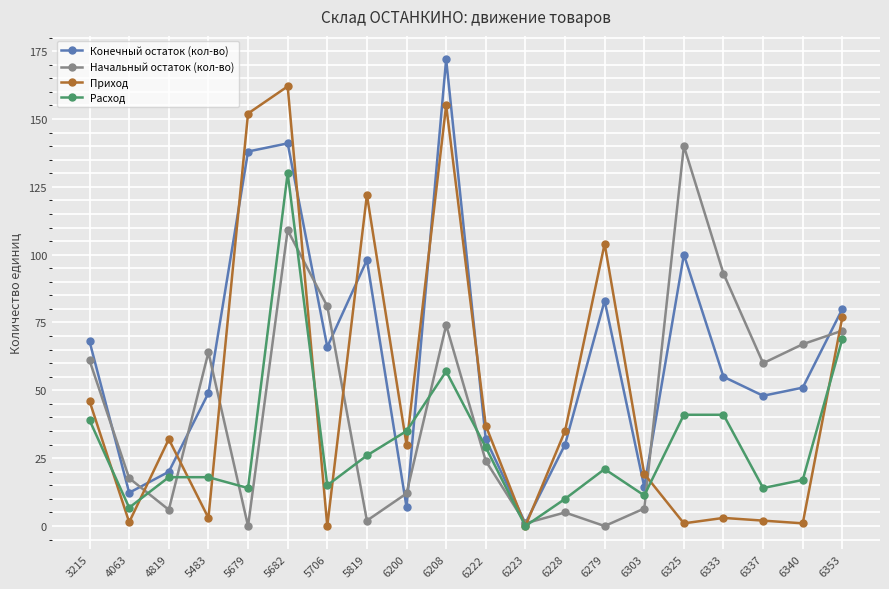

At which label does Начальный остаток (кол-во) reach its peak?

6325